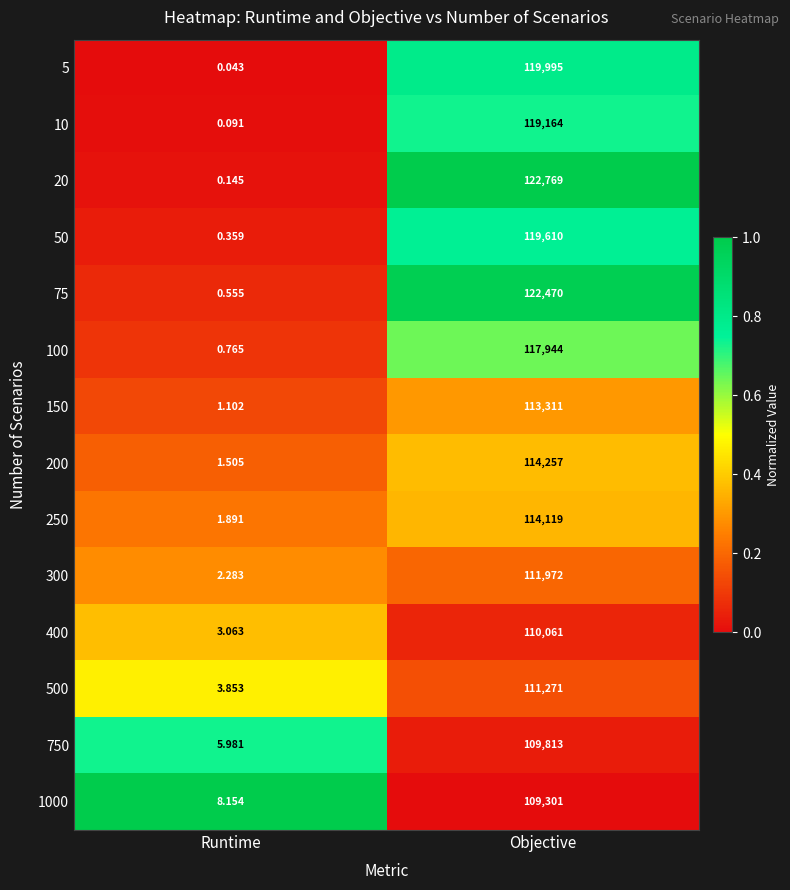

Is the value of 200 at Objective greater than the value of 100 at Objective?

No